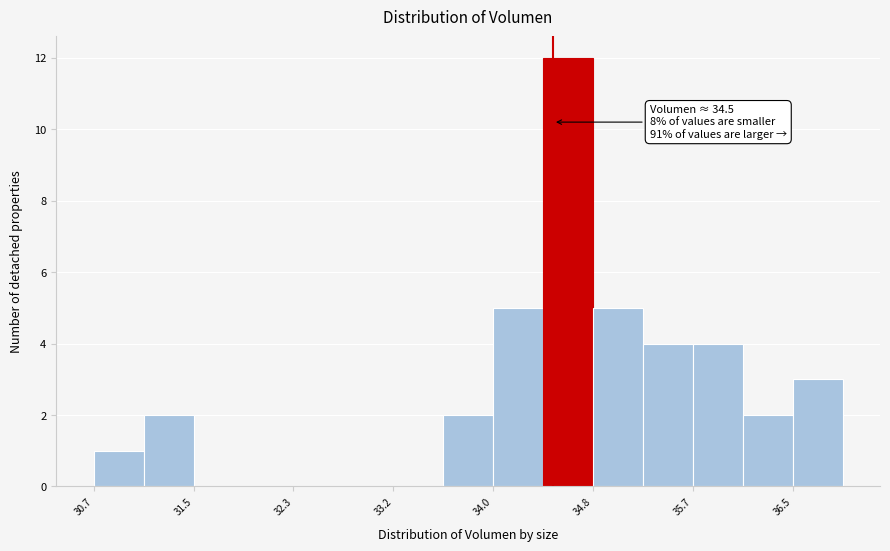

Which range on the x-axis has the tallest bar?

34.4 to 34.8